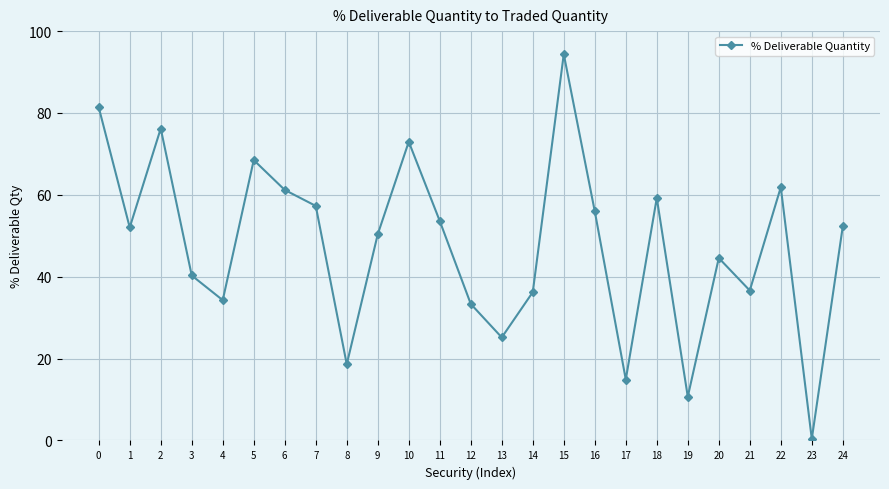

Where is the data nearest to the value 47?

20